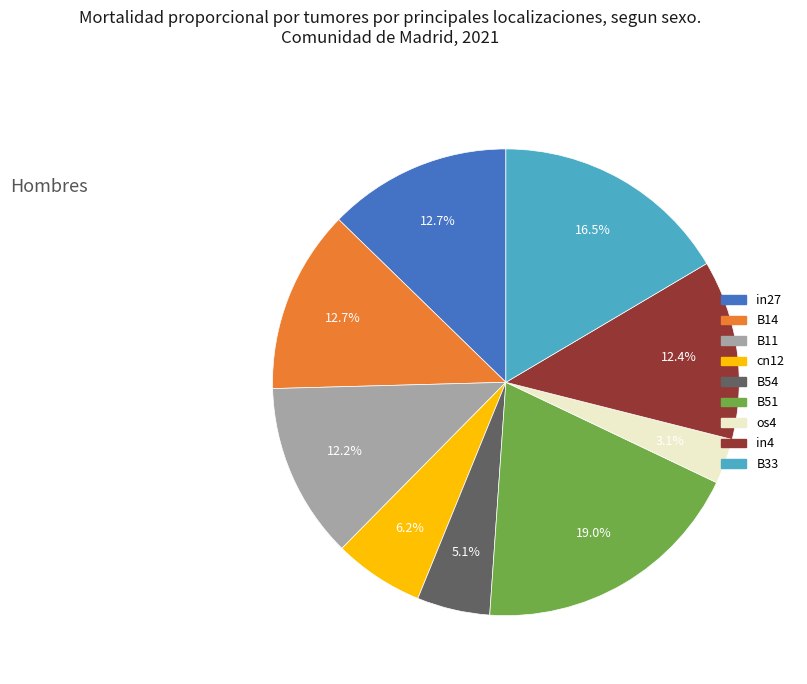

Is it true that cn12 is 1% of the pie?

False